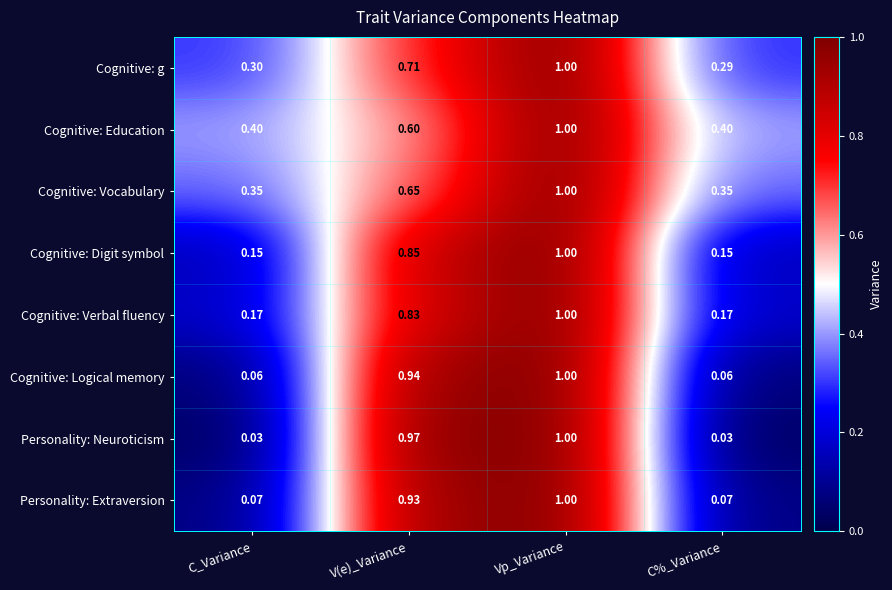

Which series has the largest total across all categories?

Cognitive: Education